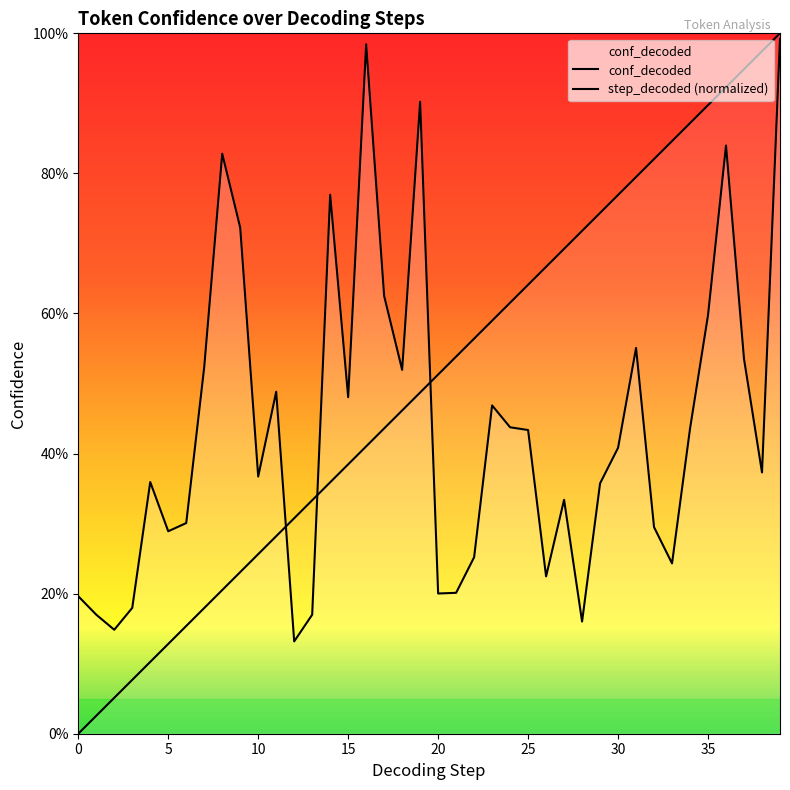

How many positive values does the step_decoded (normalized) series have?

39